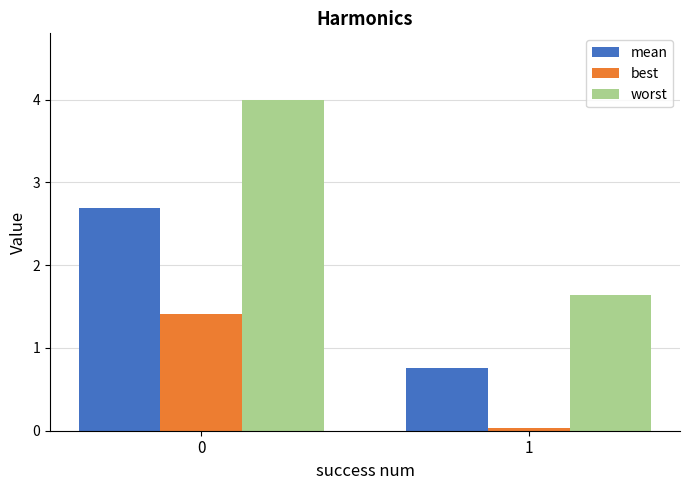

What is the value of the worst bar at the 1st from the left?

4.0